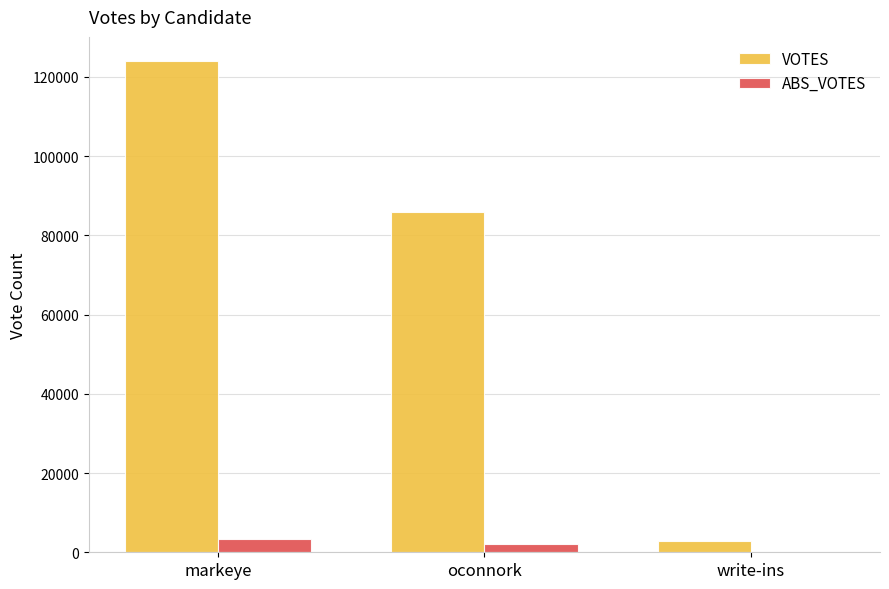

Count the ABS_VOTES values in the range 0 to 3459.

3